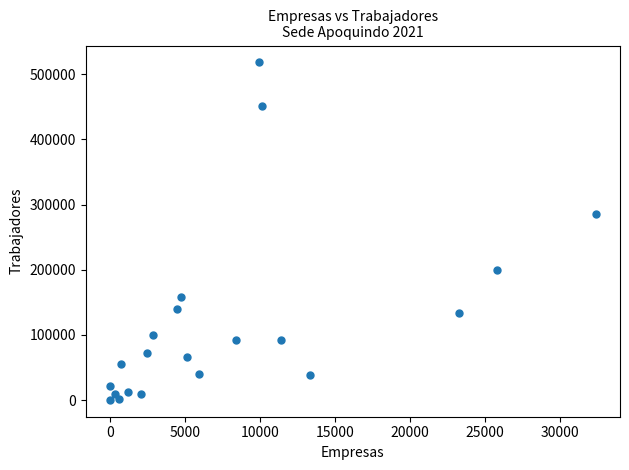

What Y value in the scatter plot is closest to 259240?

285222